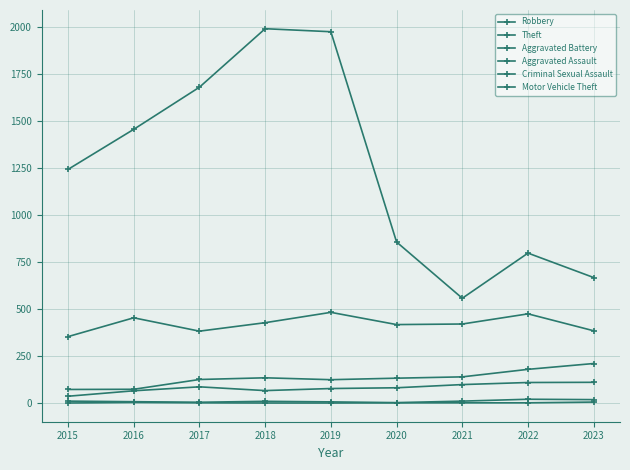

How many lines are shown in the chart?

6